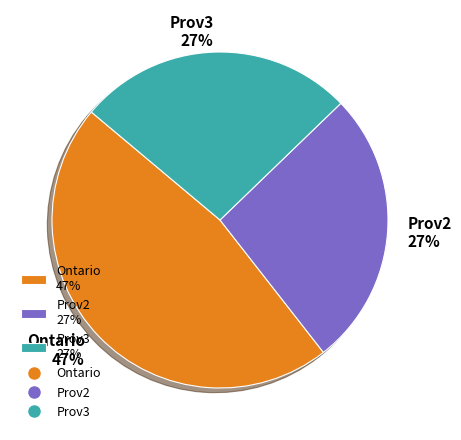

The Prov2 slice represents 27% of the pie. True or false?

True